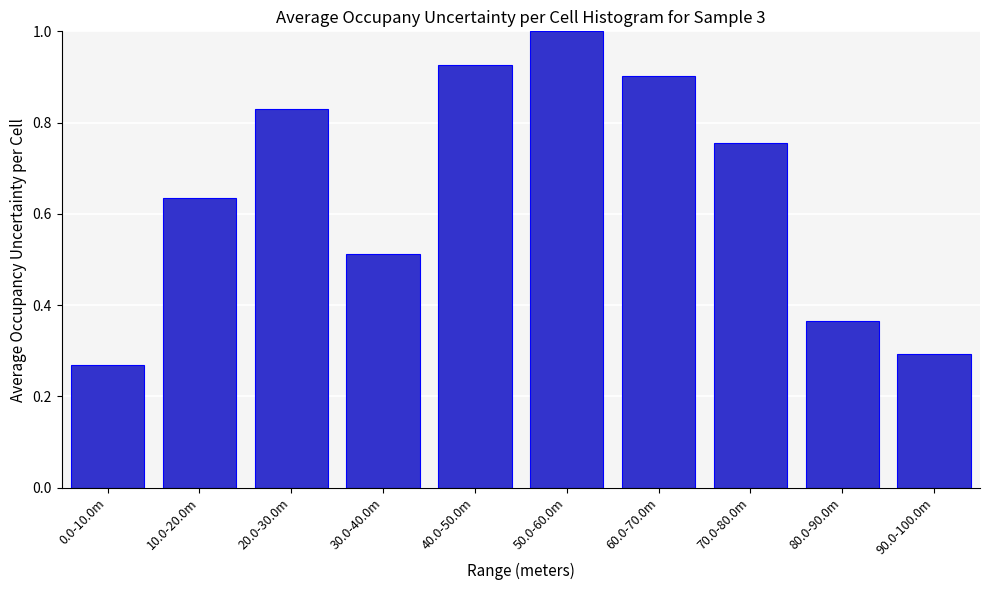

What is the difference between the maximum and second lowest values?

0.7